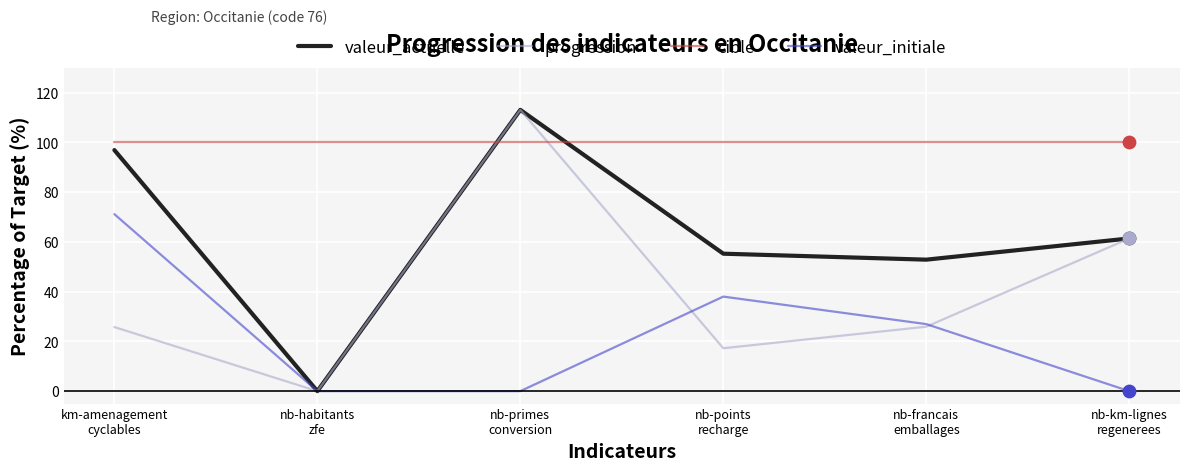

Which series has the largest total across all categories?

cible